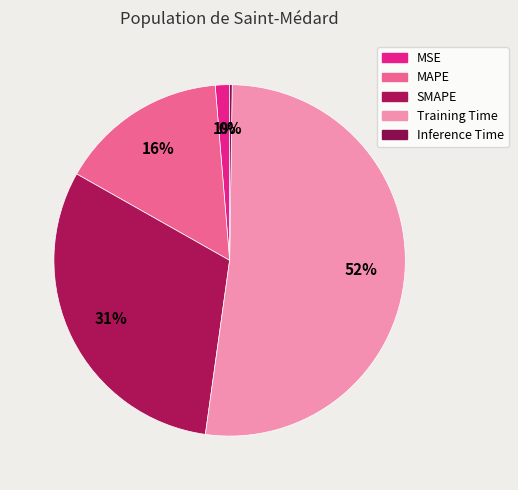

To the nearest percent, what is the difference between the largest and smallest slice percentages?

52%